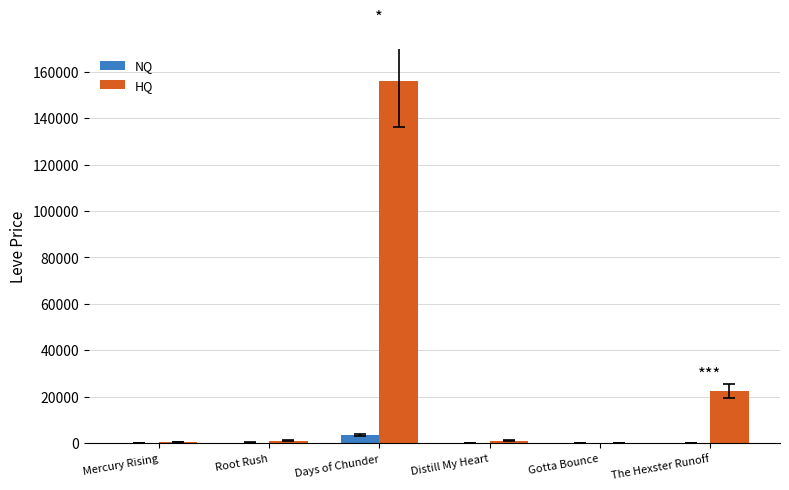

The value of NQ at Distill My Heart is 239.8. True or false?

True